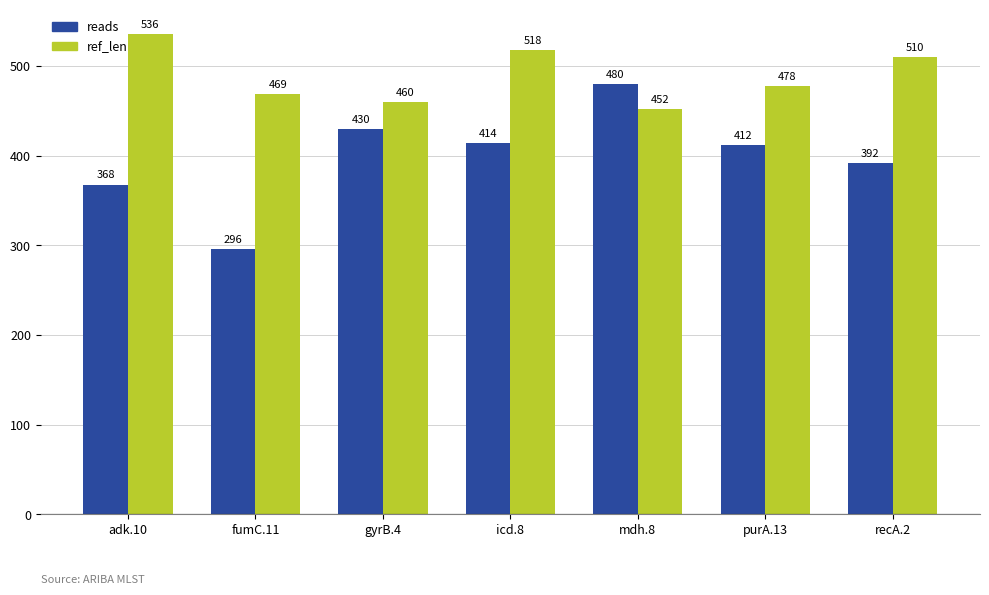

What is the value of the reads bar at the 3rd from the left?

430